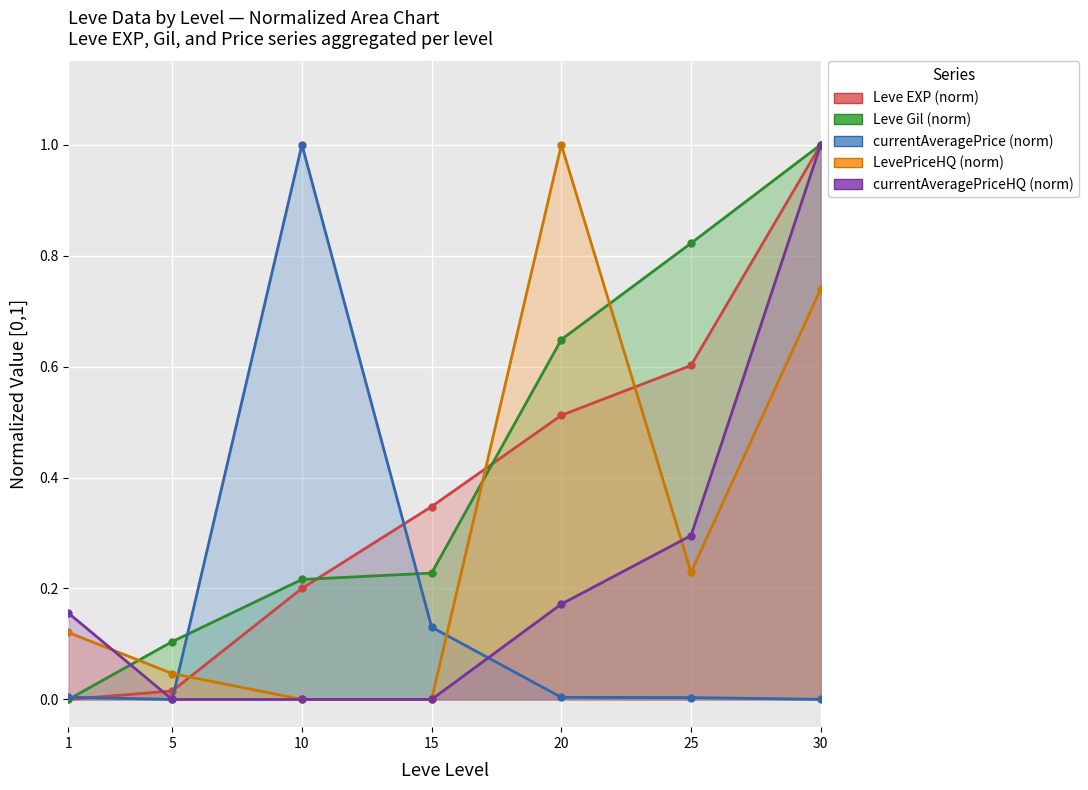

True or false: currentAveragePrice and LevePriceHQ intersect in this chart.

True